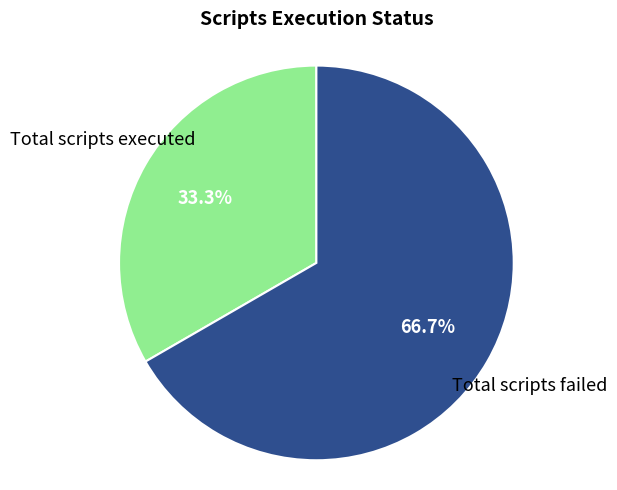

Does any single category account for the majority?

Yes